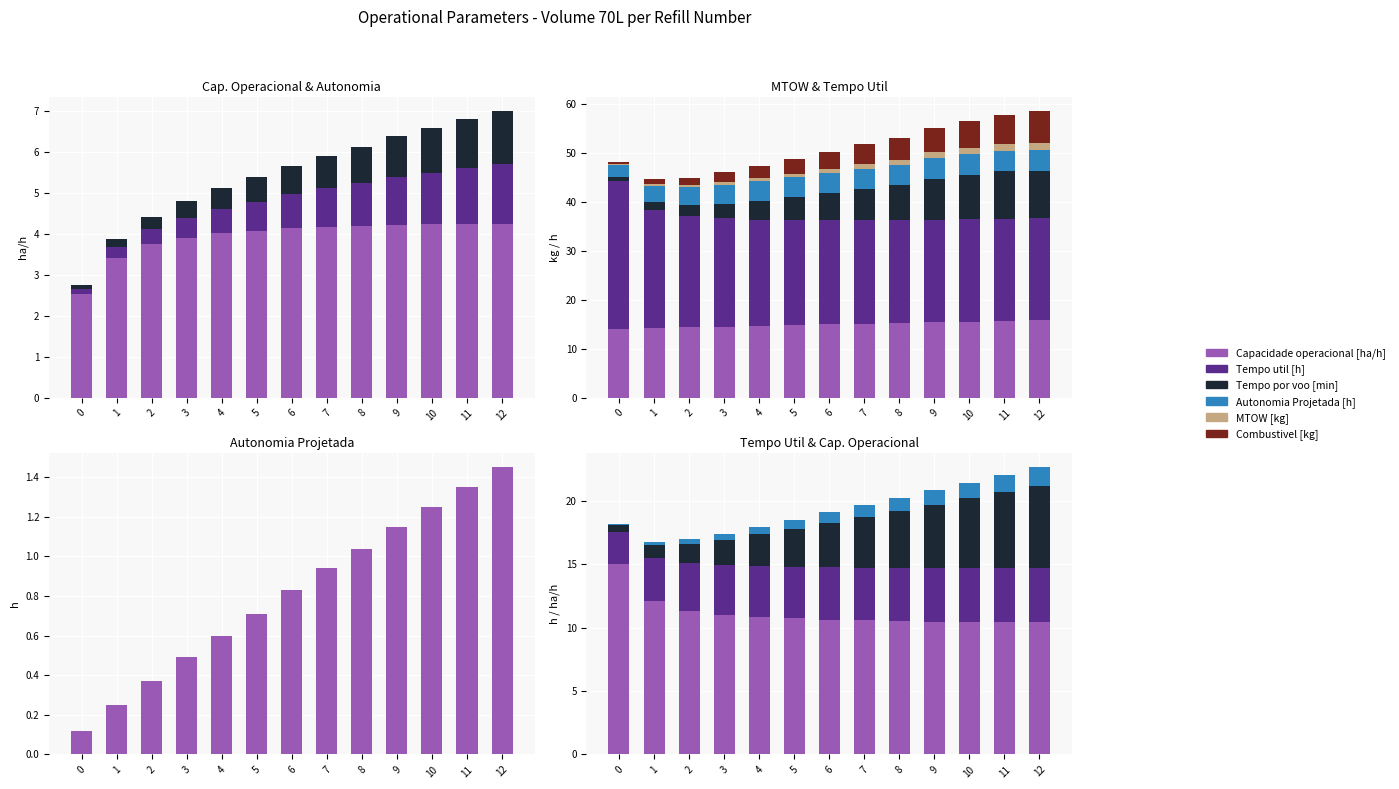

At how many categories does at least one series exceed 2?

13